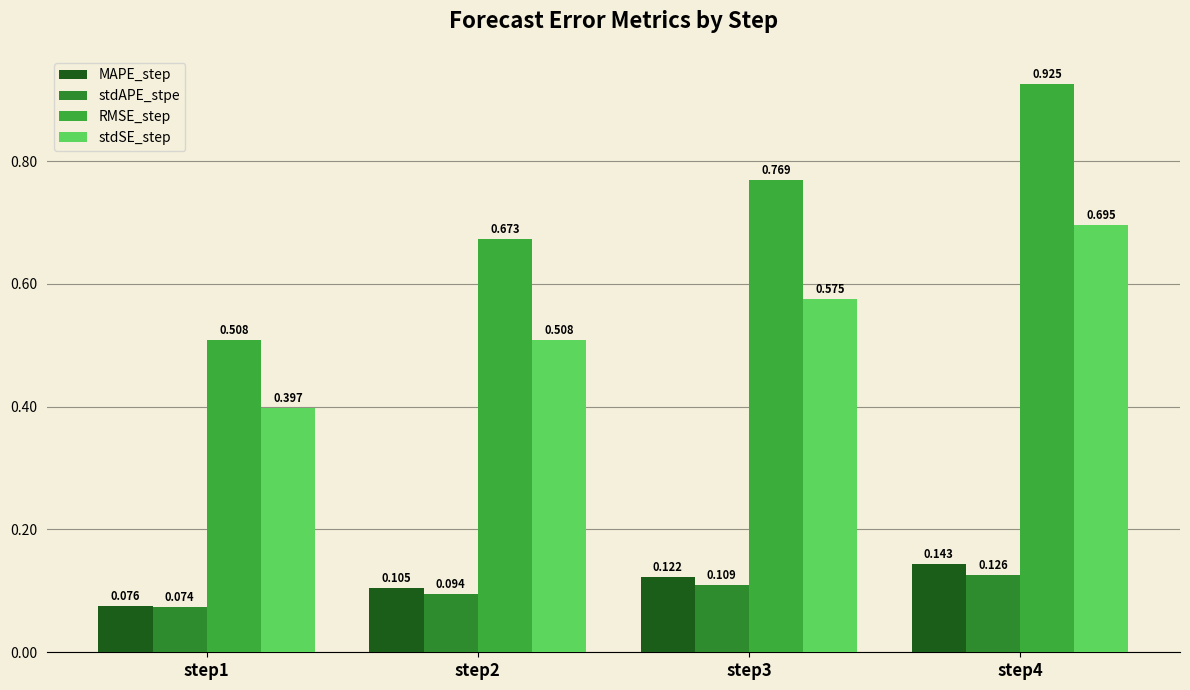

Are the bars horizontal?

No